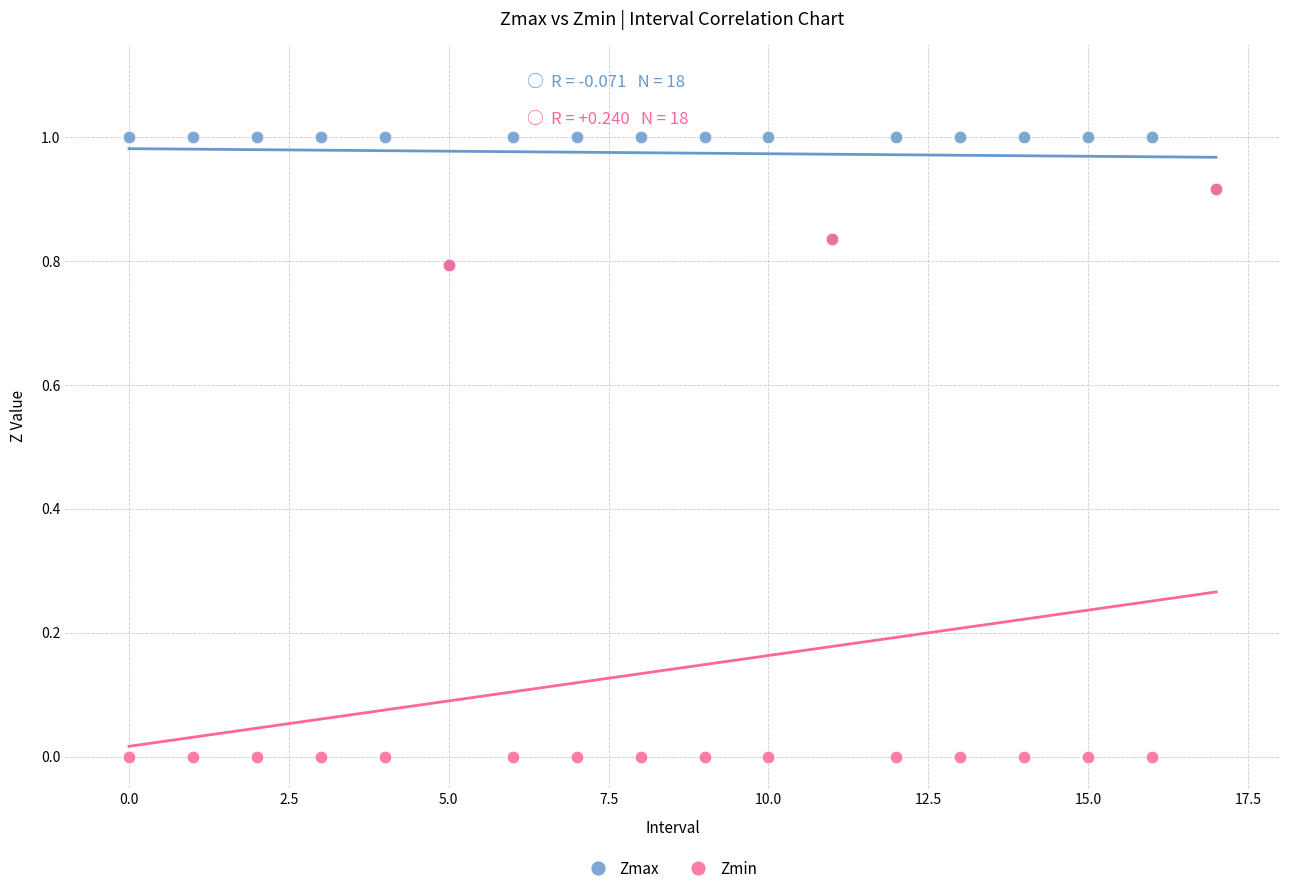

What are all the series names shown in the legend?

Zmax, Zmin